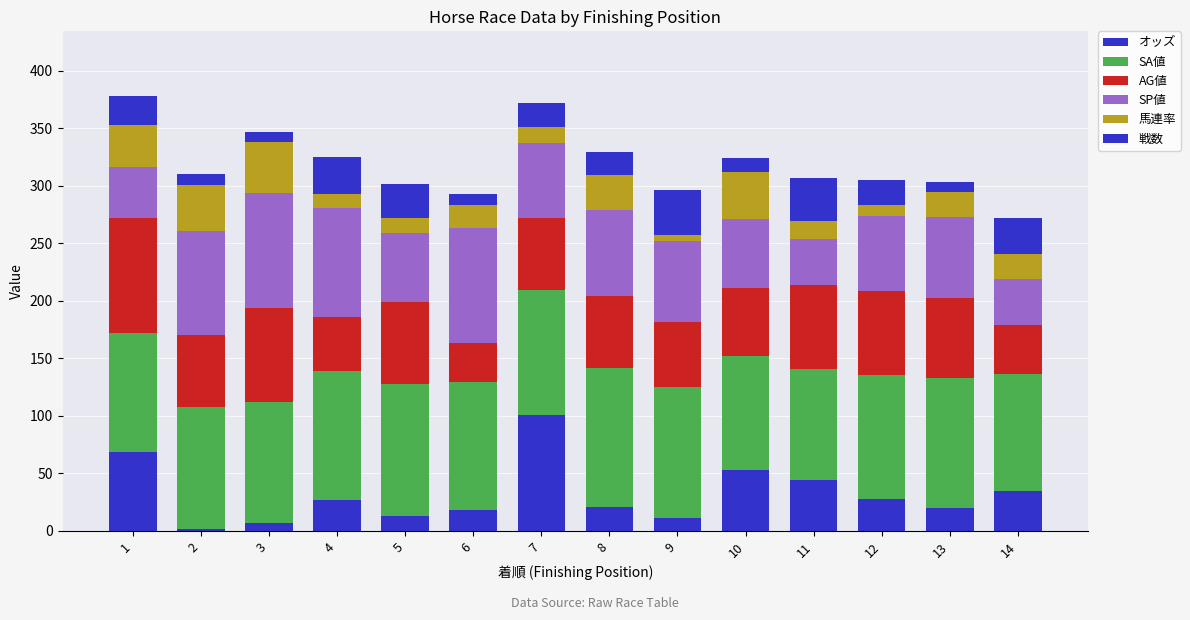

Are the bars grouped side by side (vs. stacked)?

No